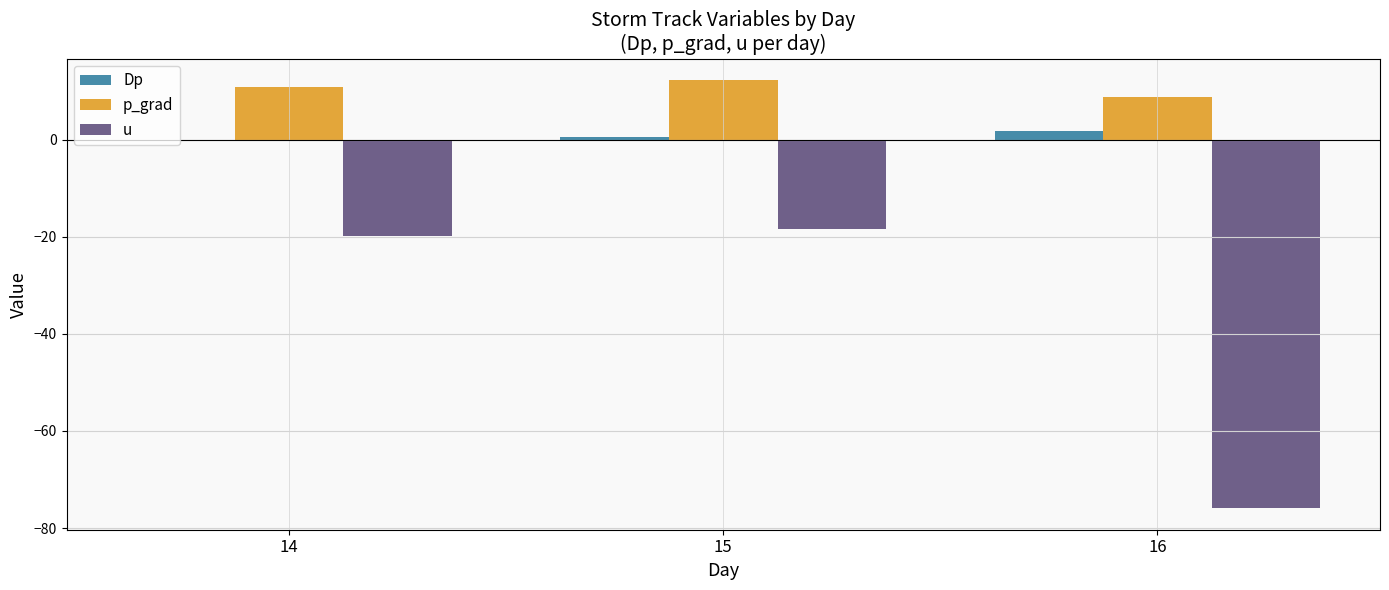

Which series has the widest spread of values?

u